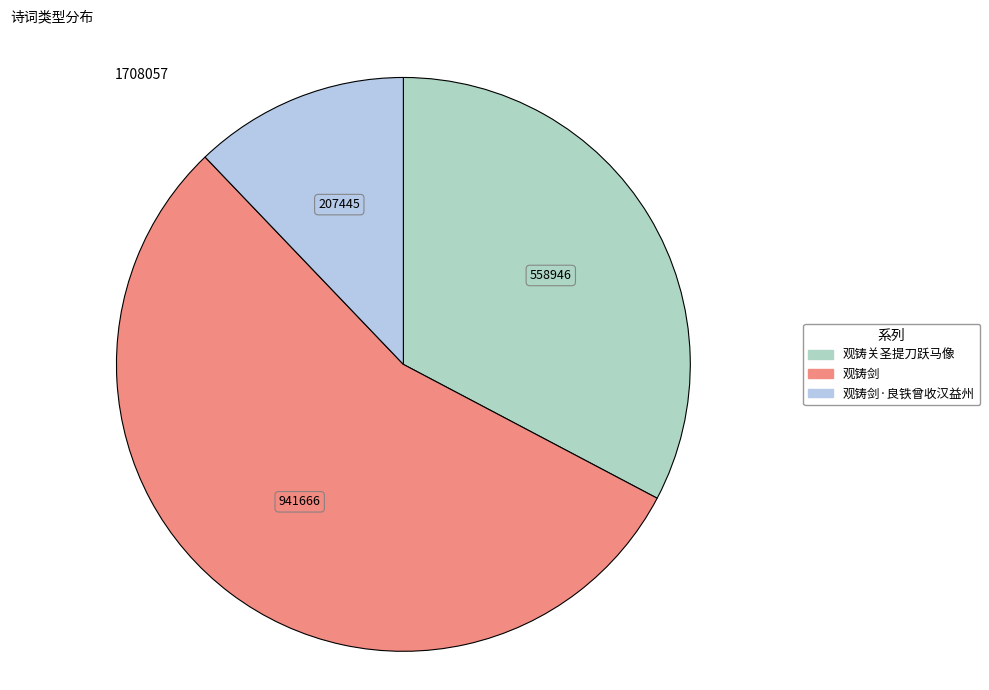

Is it true that 观铸关圣提刀跃马像 is 33% of the pie?

True